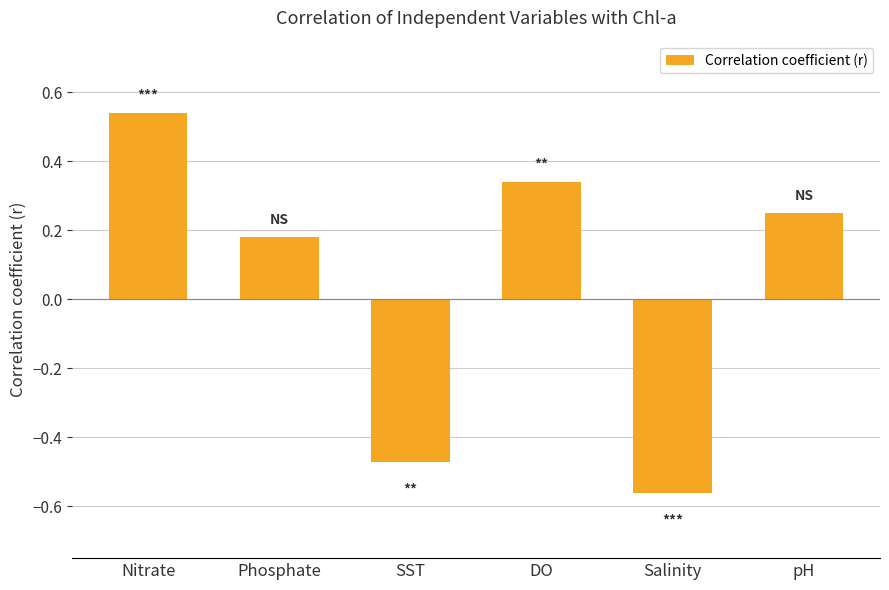

What position from the right is DO?

3